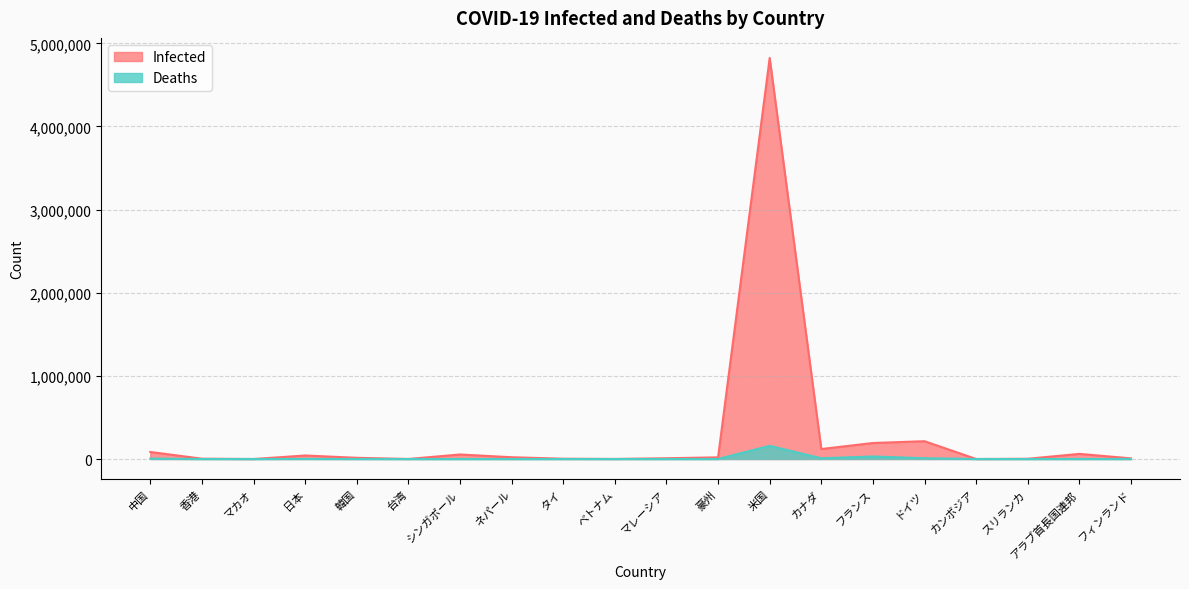

Reading right to left, extract all data points from this chart.

Infected: フィンランド=7512	アラブ首長国連邦=61606	スリランカ=2839	カンボジア=243	ドイツ=214113	フランス=192418	カナダ=120033	米国=4823890	豪州=19890	マレーシア=9023	ベトナム=717	タイ=3328	ネパール=21390	シンガポール=54254	台湾=476	韓国=14499	日本=42263	マカオ=46	香港=3755	中国=84528
Deaths: フィンランド=331	アラブ首長国連邦=353	スリランカ=11	カンボジア=0	ドイツ=9179	フランス=30296	カナダ=9010	米国=158250	豪州=255	マレーシア=125	ベトナム=9	タイ=58	ネパール=60	シンガポール=27	台湾=7	韓国=302	日本=1026	マカオ=0	香港=43	中国=4634